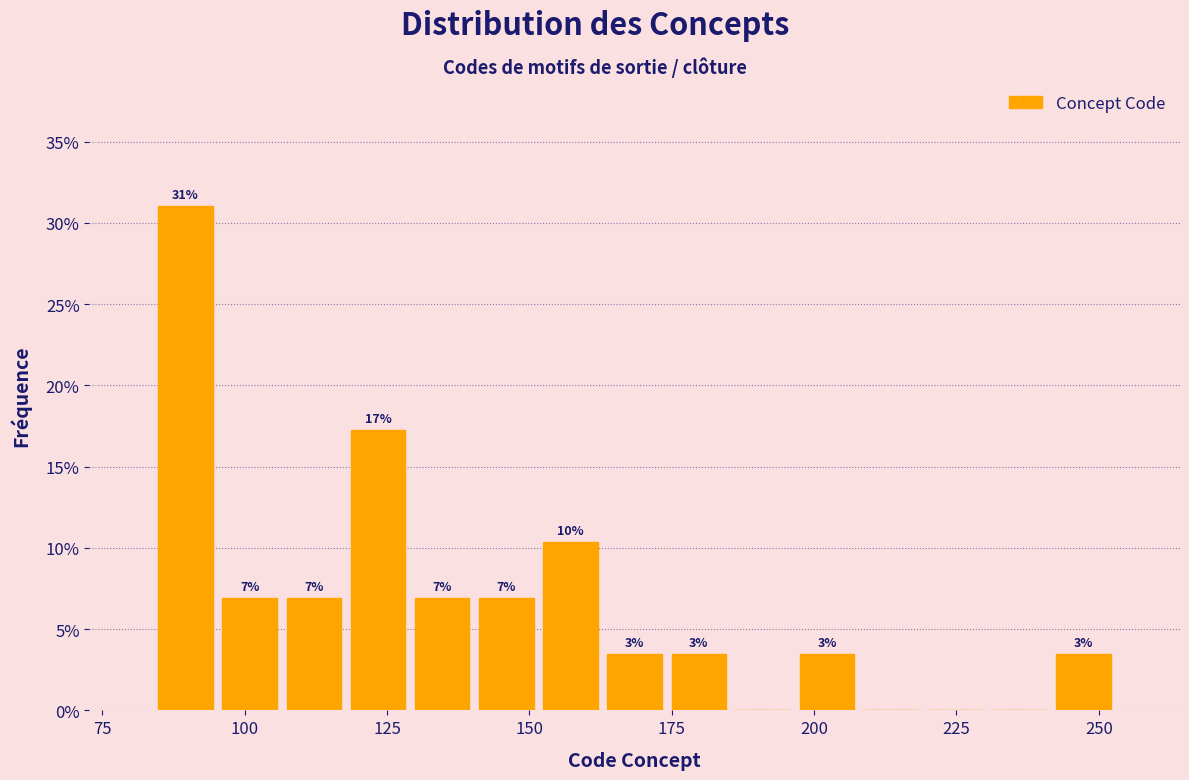

Read against the x-axis, roughly where is the centre of the tallest bar?

90